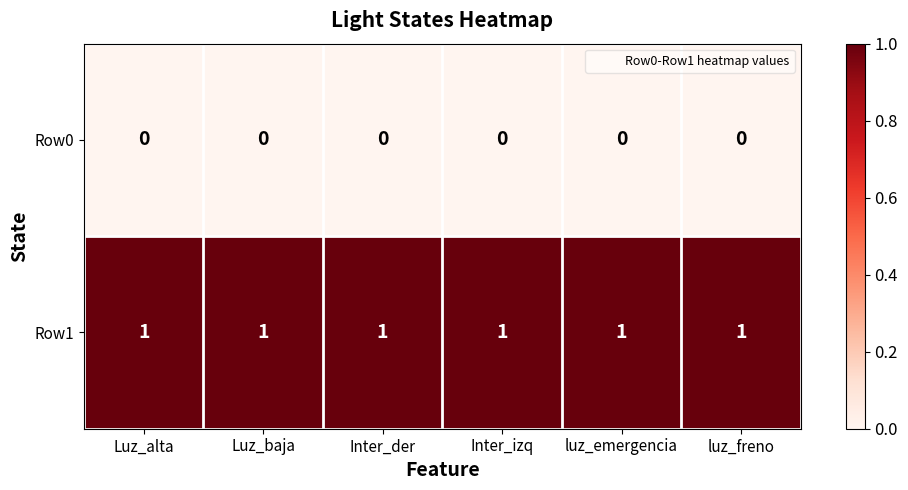

The value of Row1 at luz_freno is 1. True or false?

True